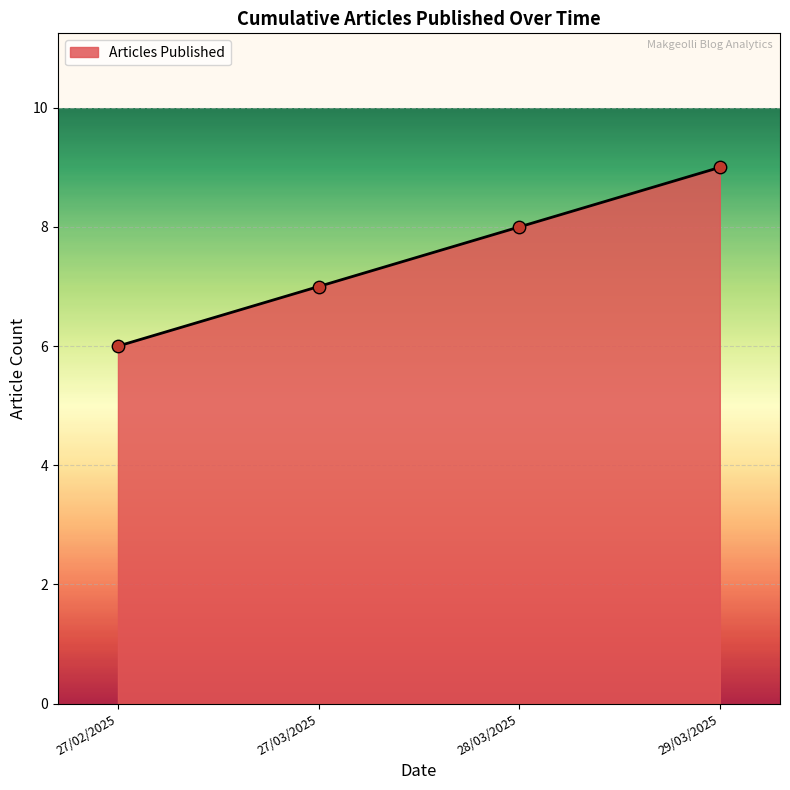

What is the change in value from 27/03/2025 to 29/03/2025?

+2